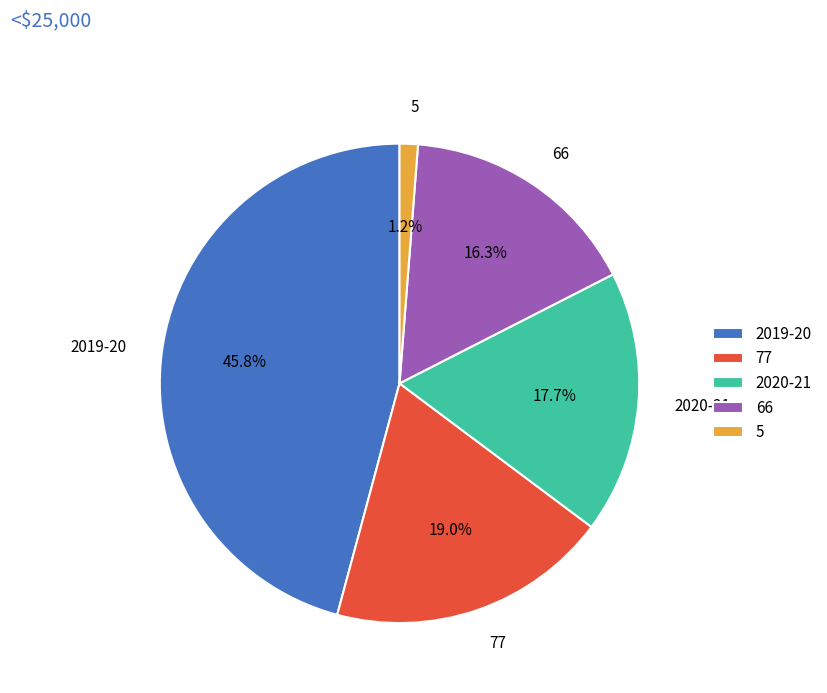

Which category has the smallest portion of the pie?

5